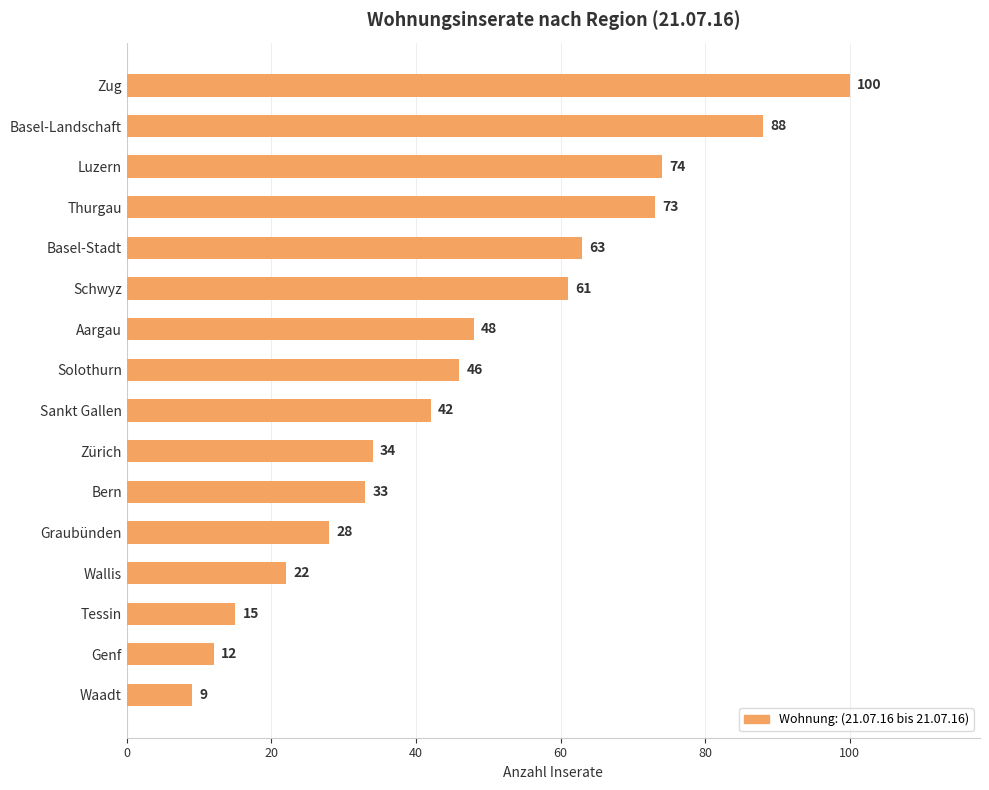

How many series are shown in this chart?

1